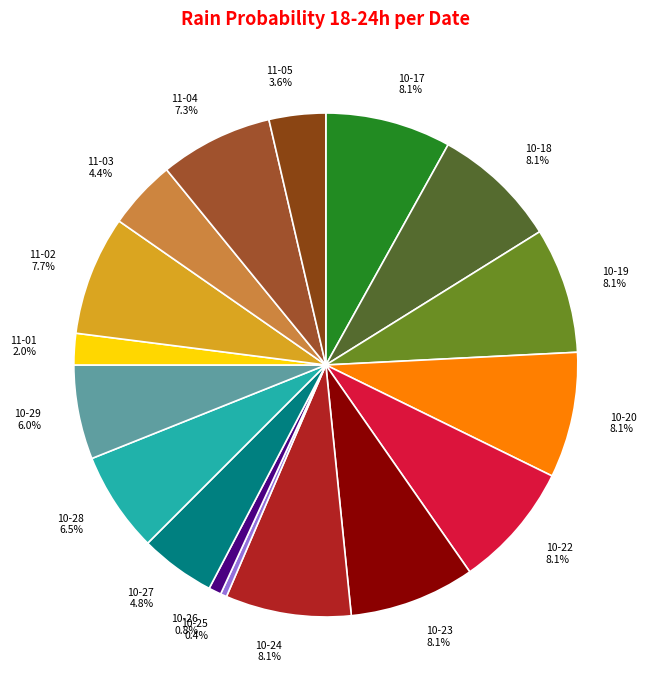

Which has a higher value, 10-18 8.1% or 10-27 4.8%?

10-18 8.1%